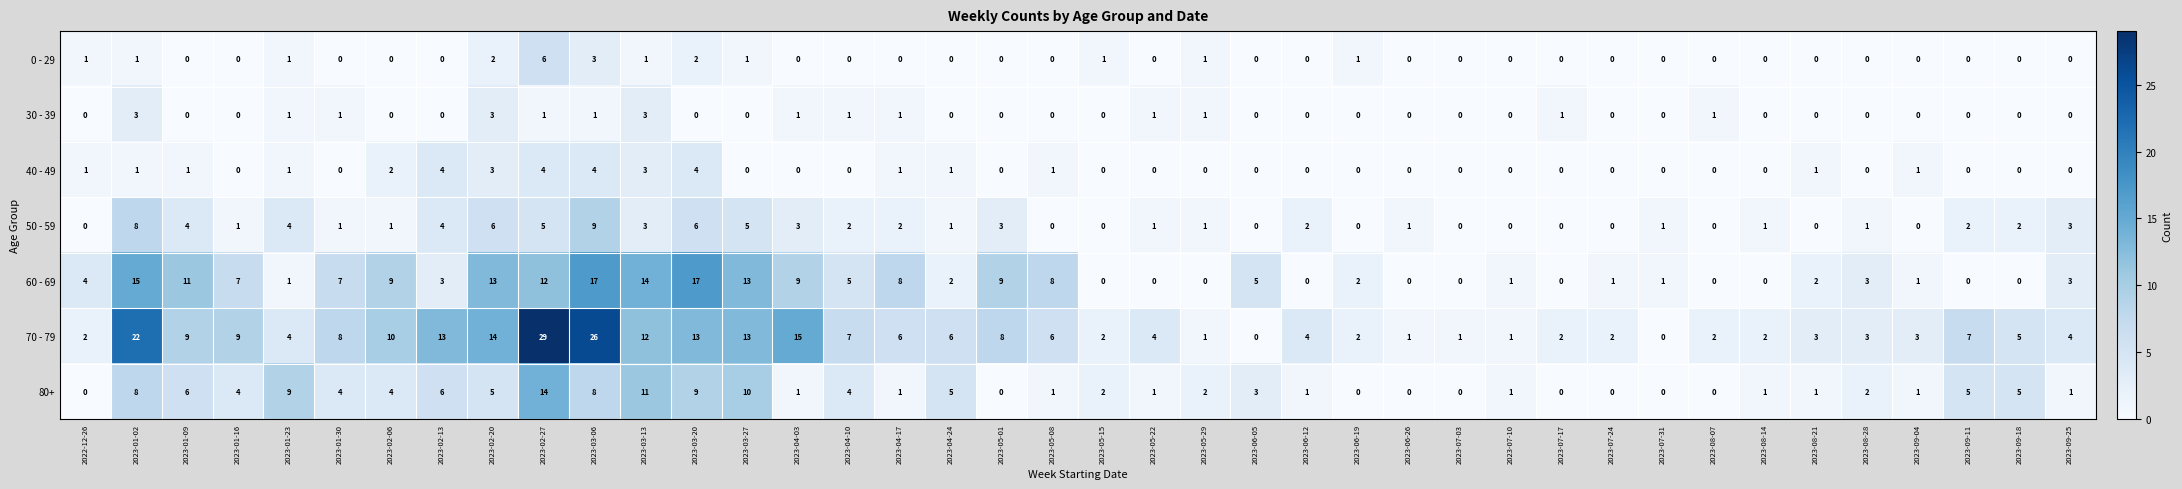

How many values in the 80+ series are below 2?

19